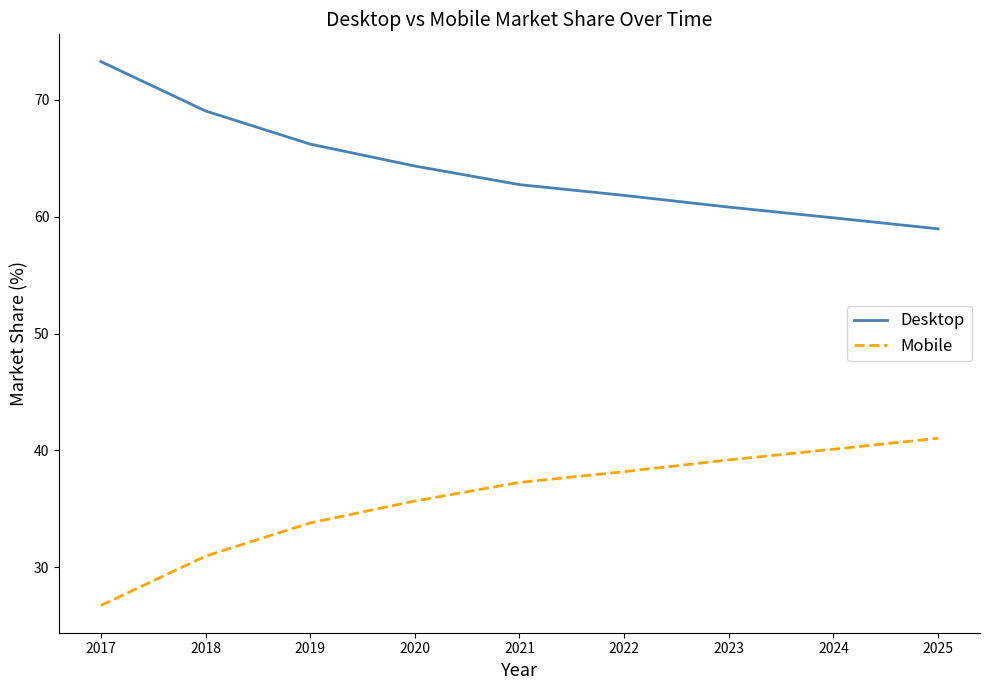

The value of Mobile at 2019 is 33.8. True or false?

True